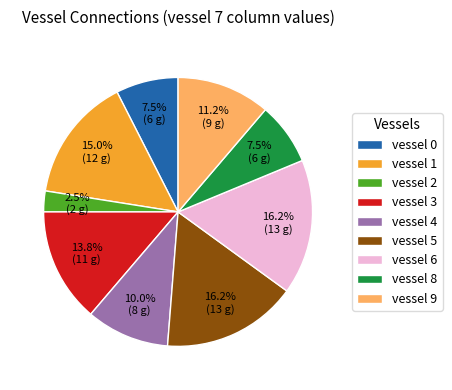

Is it true that vessel 8 is 1% of the pie?

False